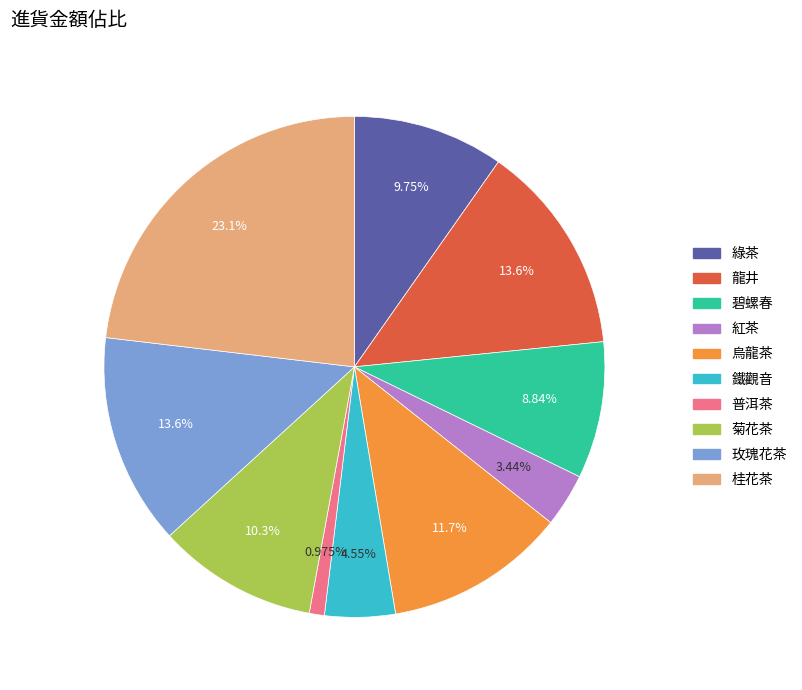

To the nearest percent, what is the combined percentage of 菊花茶 and 龍井?

24%